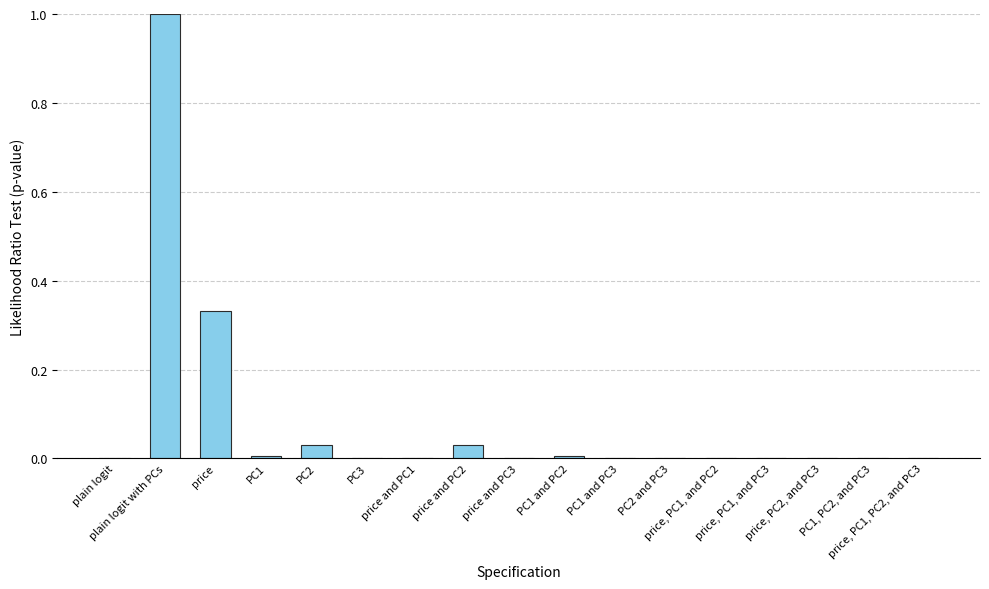

What is the difference between the values at plain logit with PCs and price and PC2?

1.0